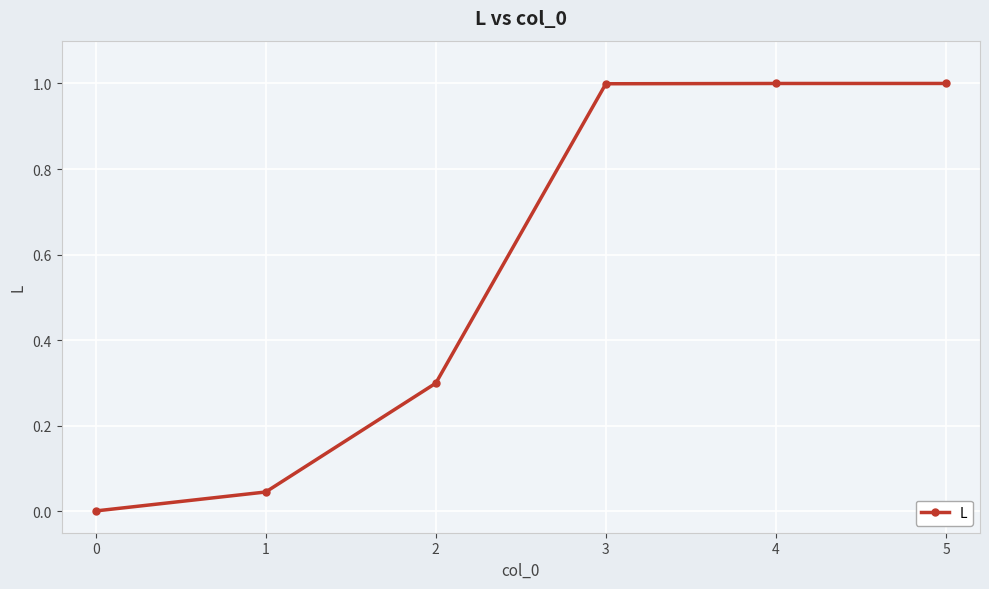

What is the value of the 3rd point from the left?

0.3